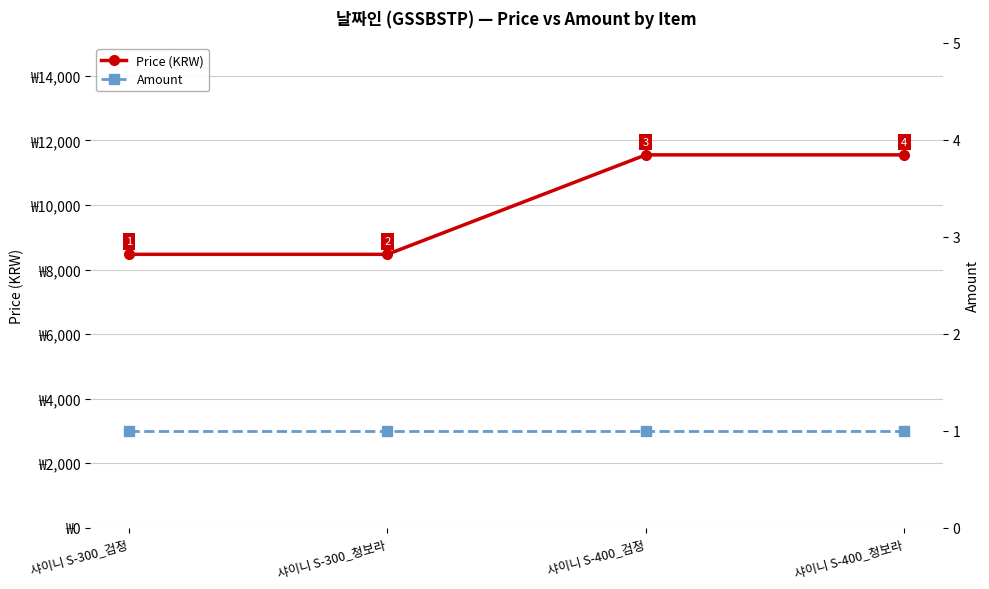

The value of Price (KRW) at 샤이니 S-400_검정 is 20755. True or false?

False